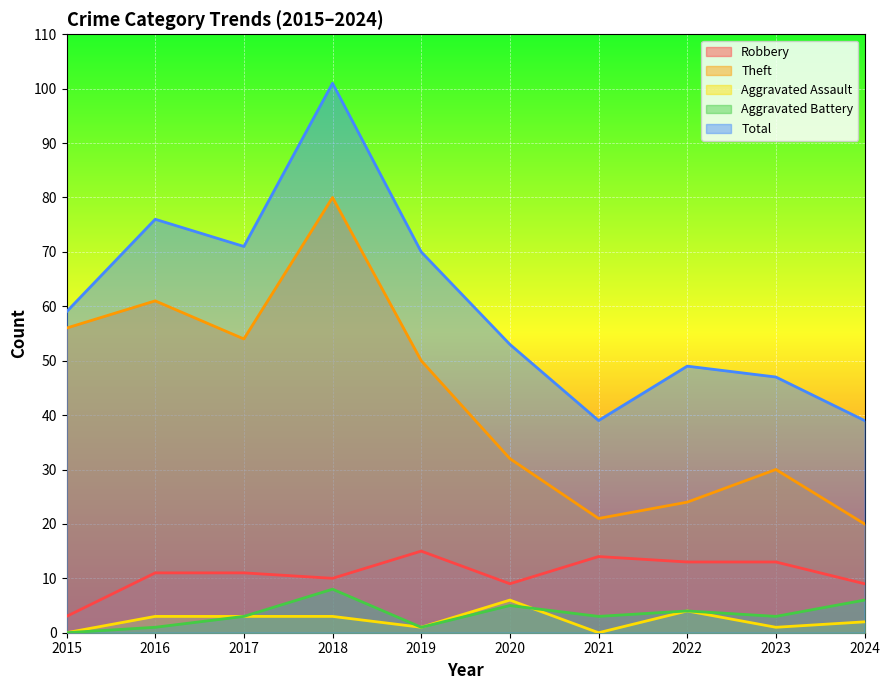

What is the approximate value of Total at 2019?

70